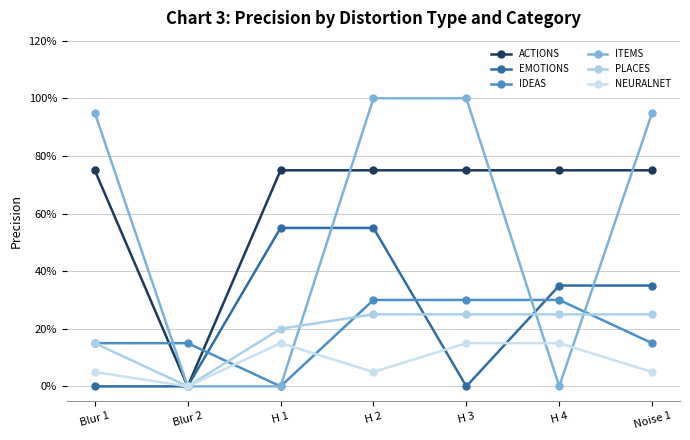

What is the difference between the NEURALNET values at Noise 1 and Blur 2?

0.1